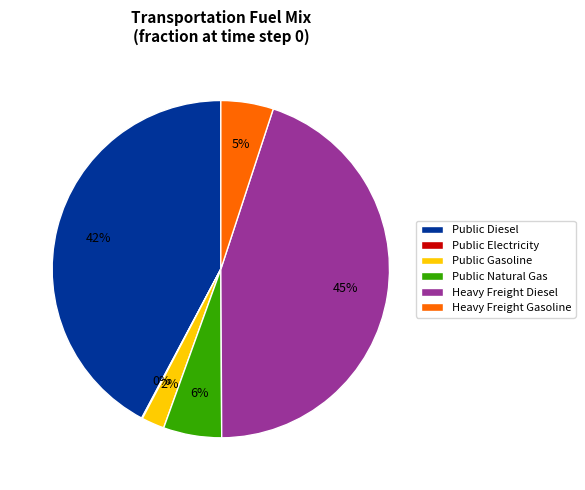

Which has a higher value, Heavy Freight Diesel or Heavy Freight Gasoline?

Heavy Freight Diesel